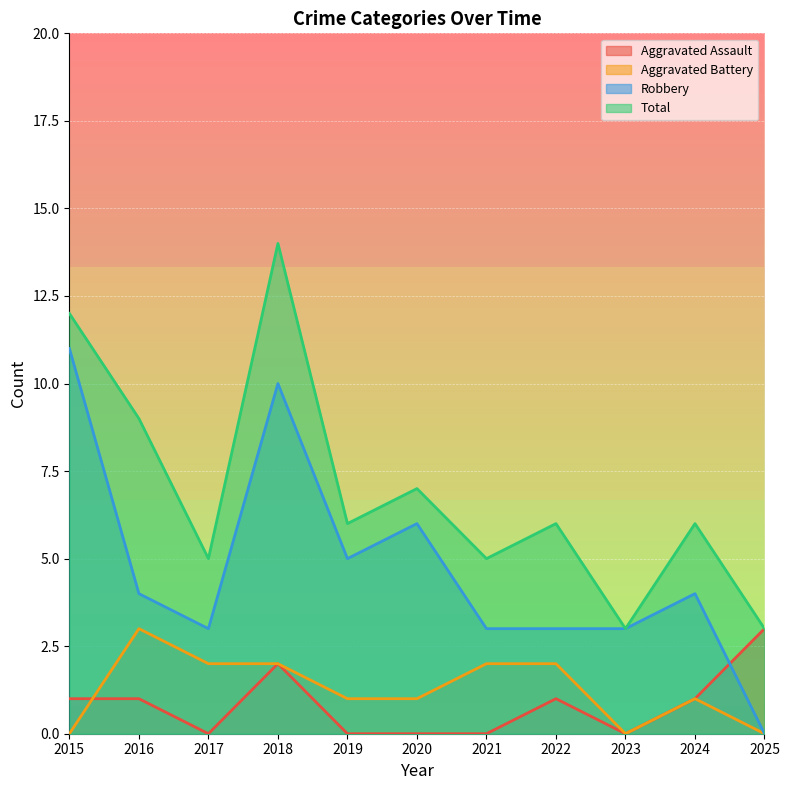

Rank the categories by Aggravated Assault value from lowest to highest.

2017, 2019, 2020, 2021, 2023, 2015, 2016, 2022, 2024, 2018, 2025